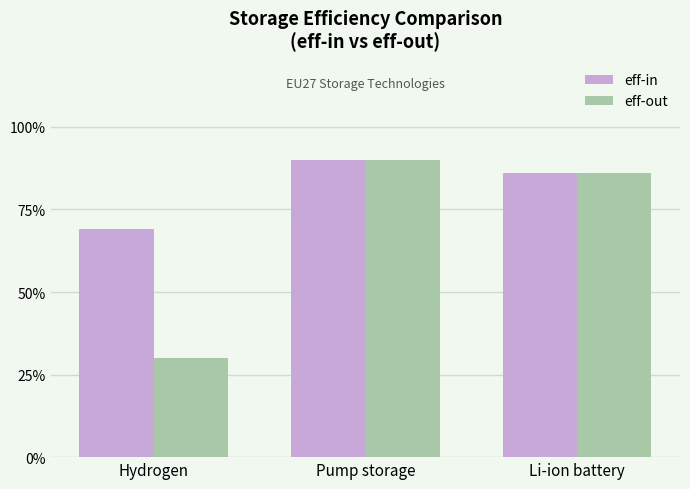

How many eff-out values are between 0 and 1?

3